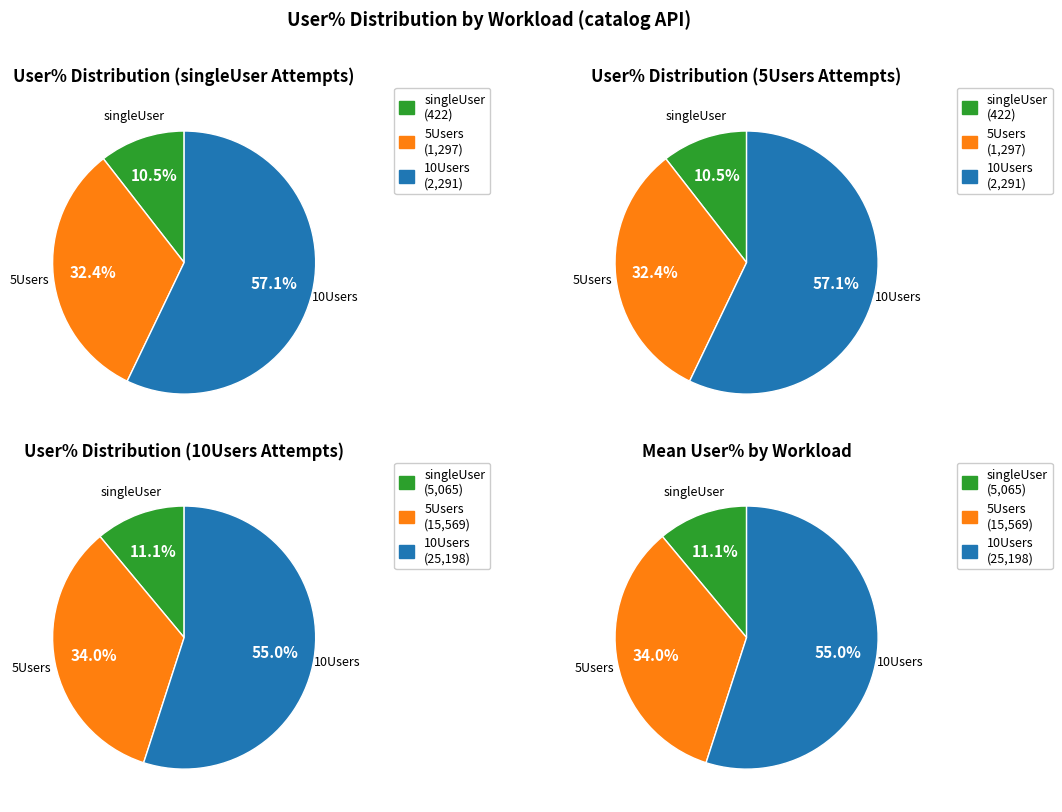

Count the number of slices in the pie.

12